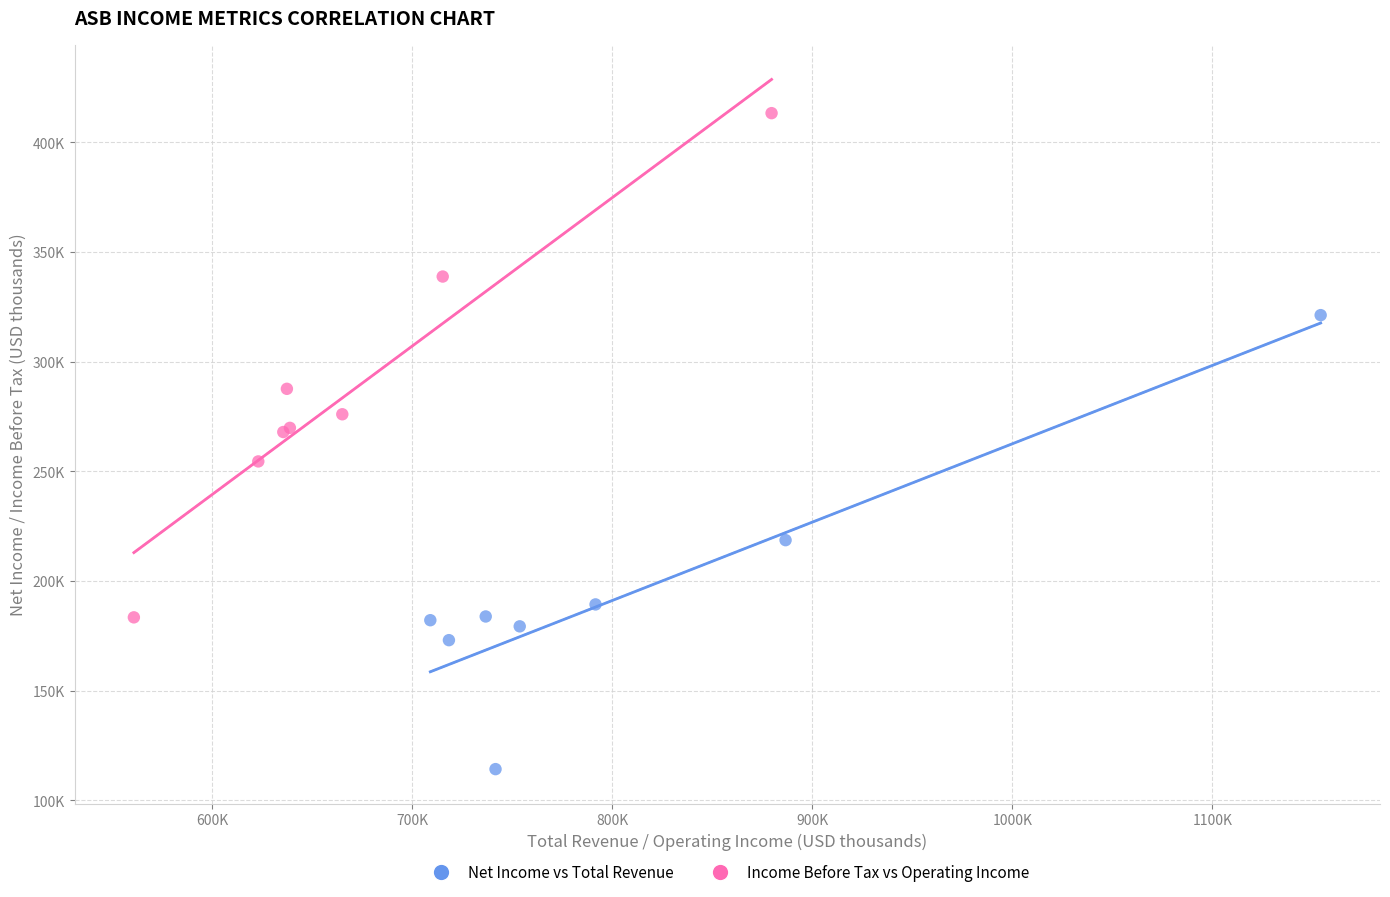

Which series has the widest spread of Y values?

Income Before Tax vs Operating Income